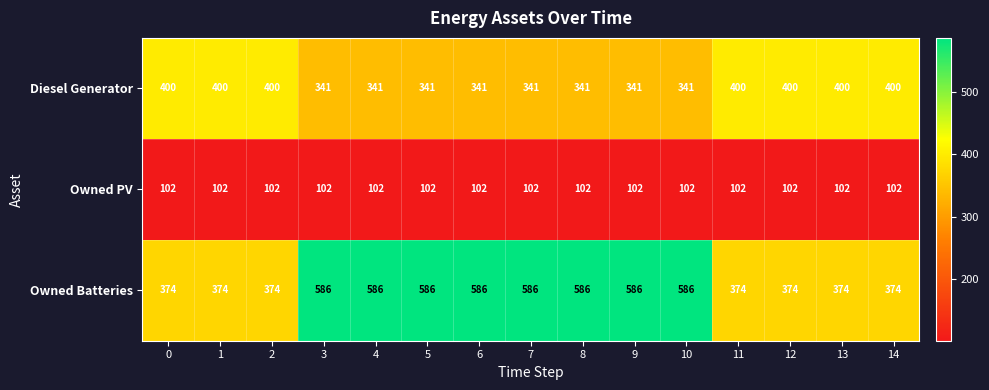

What is the greatest value displayed?

586